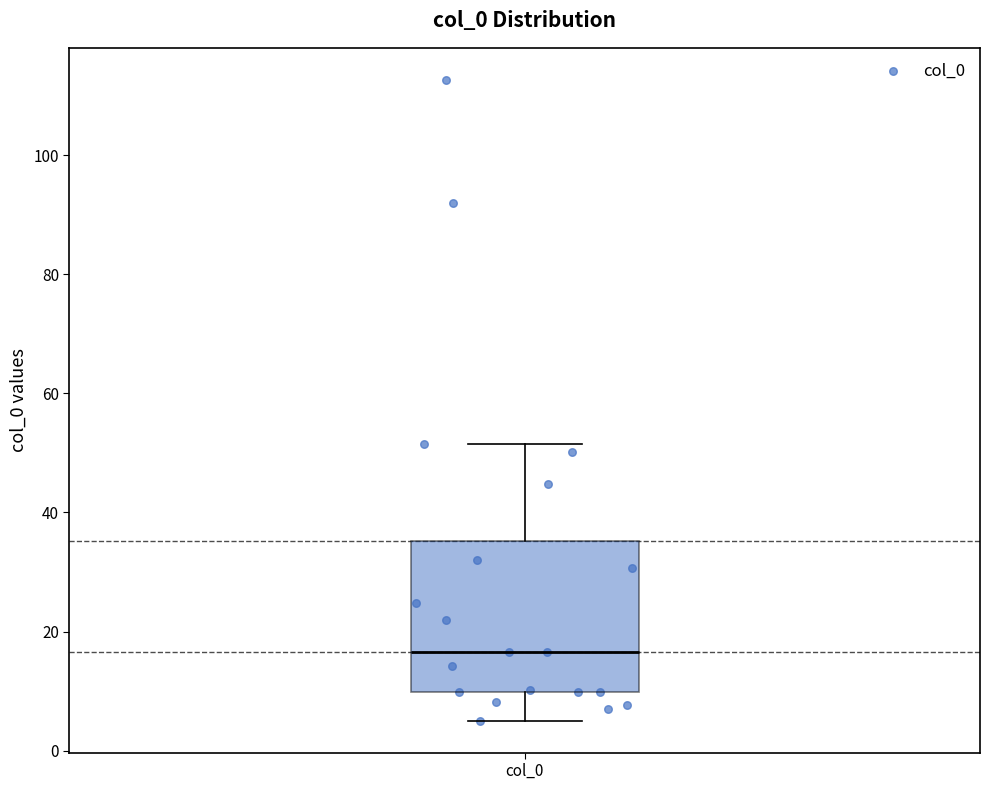

Transcribe this box plot: give where the median line is, the range the box spans, and where the two whiskers end, as read against the y-axis. The values are not printed on the chart, so give them approximately, as read against the axis.

median 16, box 10 to 36, whiskers 6 to 52